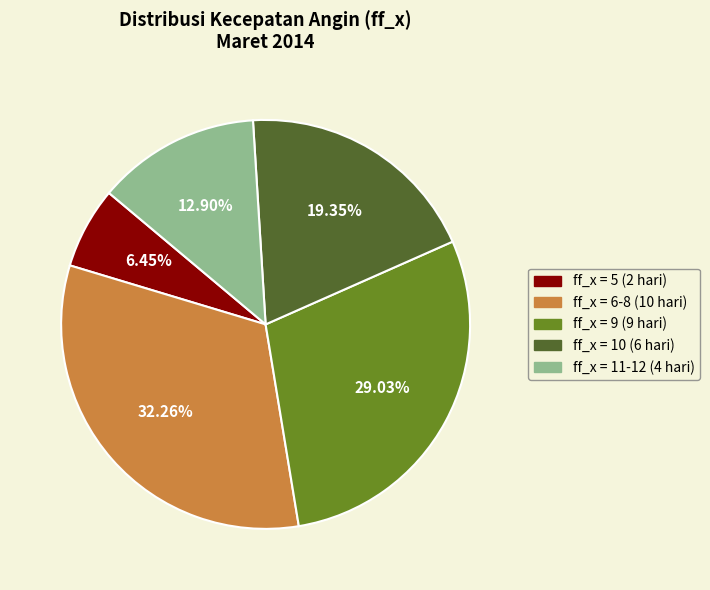

Is there a majority slice in this chart?

No